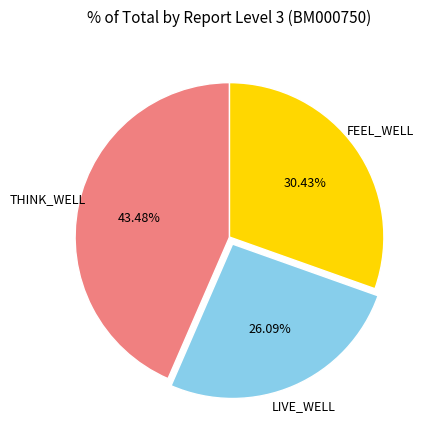

Count the number of slices in the pie.

3